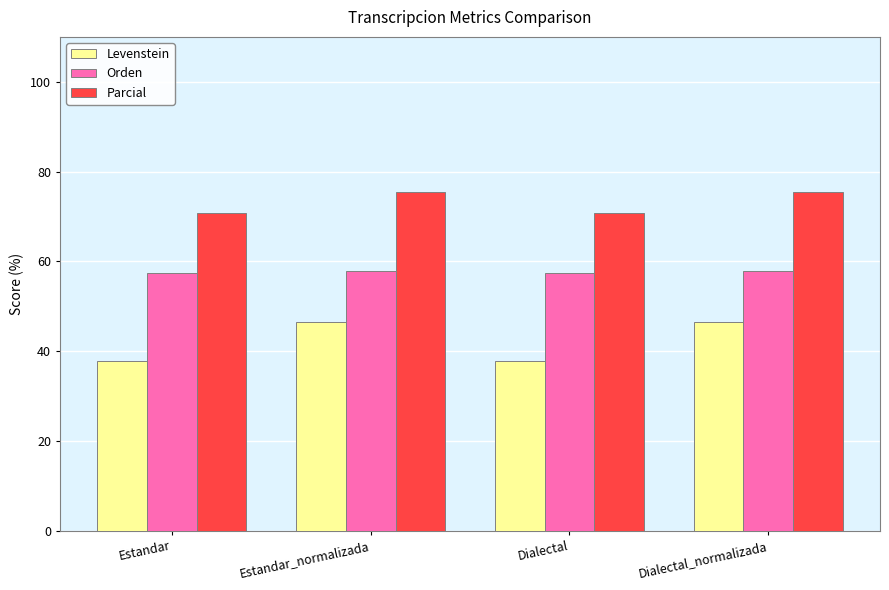

Which series changed the most between Dialectal and Dialectal_normalizada?

Levenstein